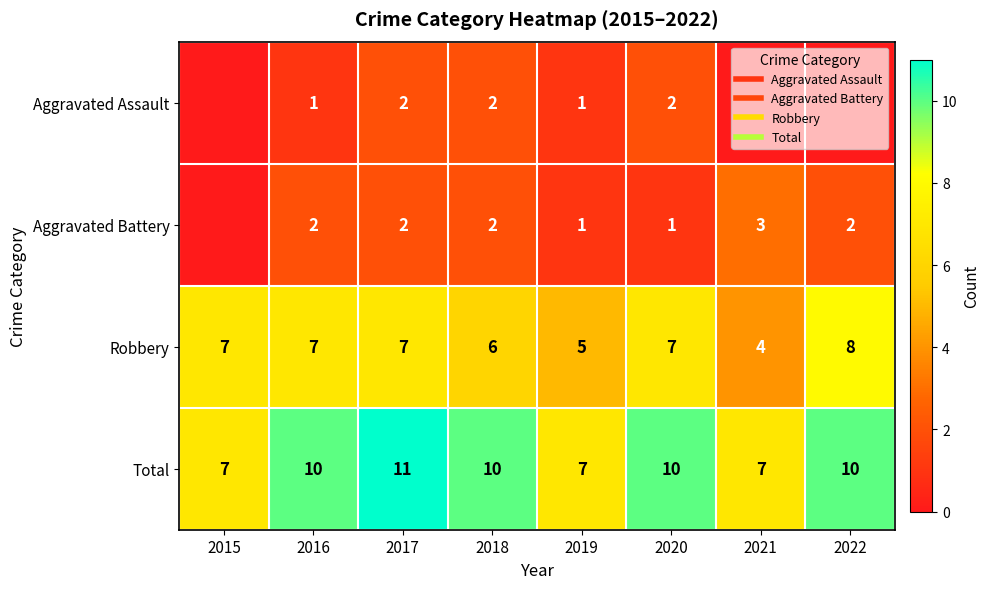

Between 2015 and 2021, which series saw the biggest shift?

Aggravated Battery